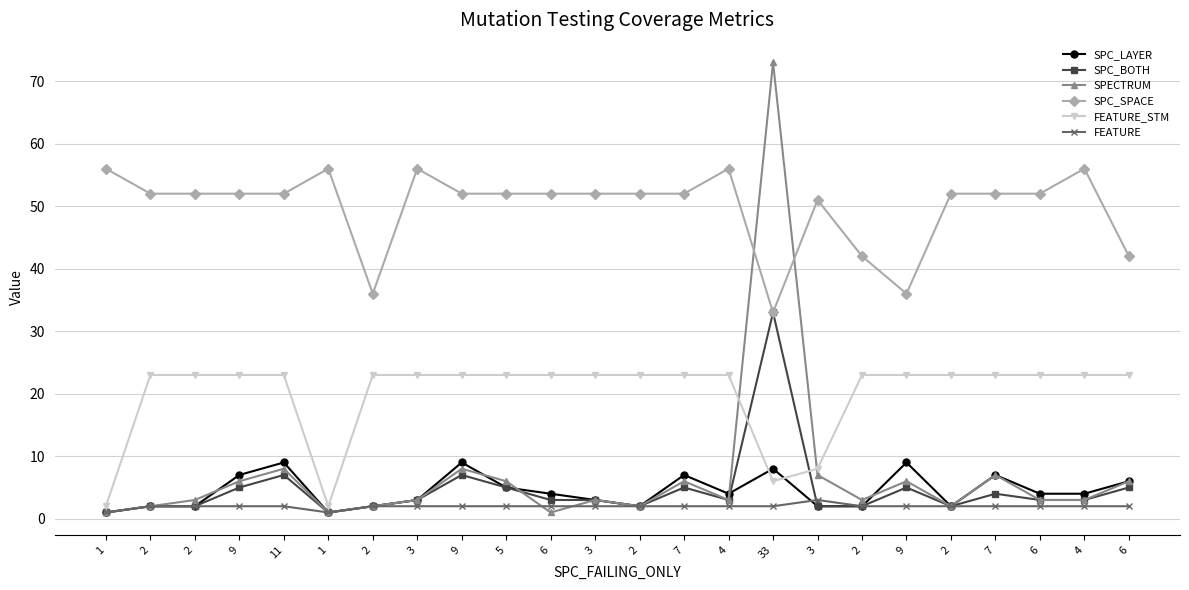

What are all the series names shown in the legend?

SPC_LAYER, SPC_BOTH, SPECTRUM, SPC_SPACE, FEATURE_STM, FEATURE